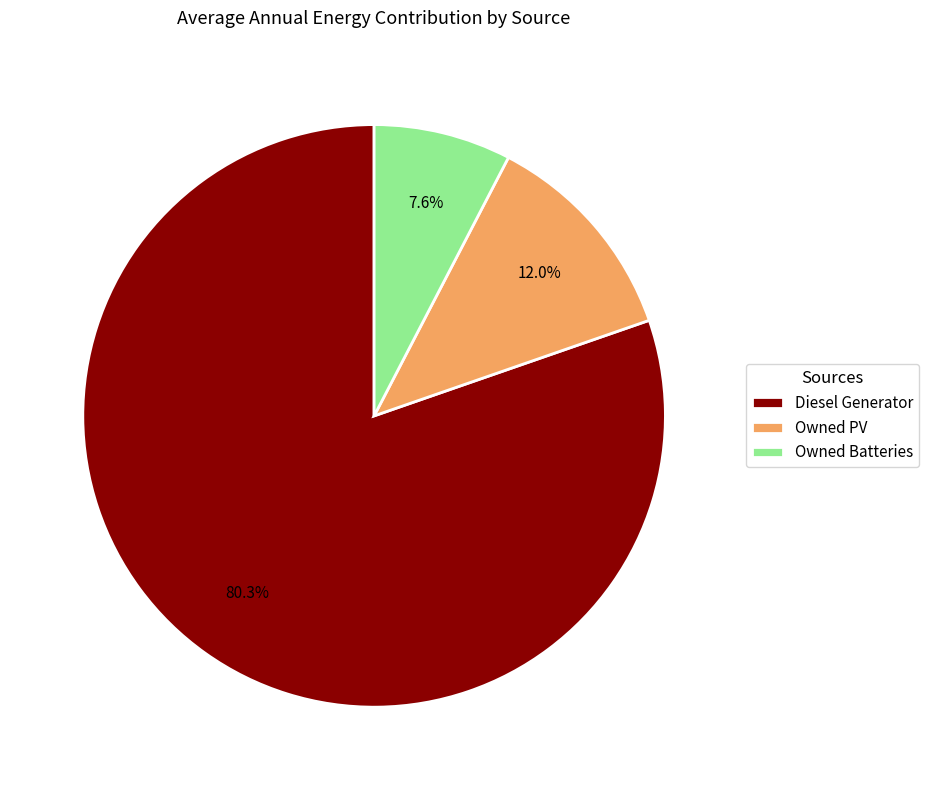

Which category has the smallest portion of the pie?

Owned Batteries